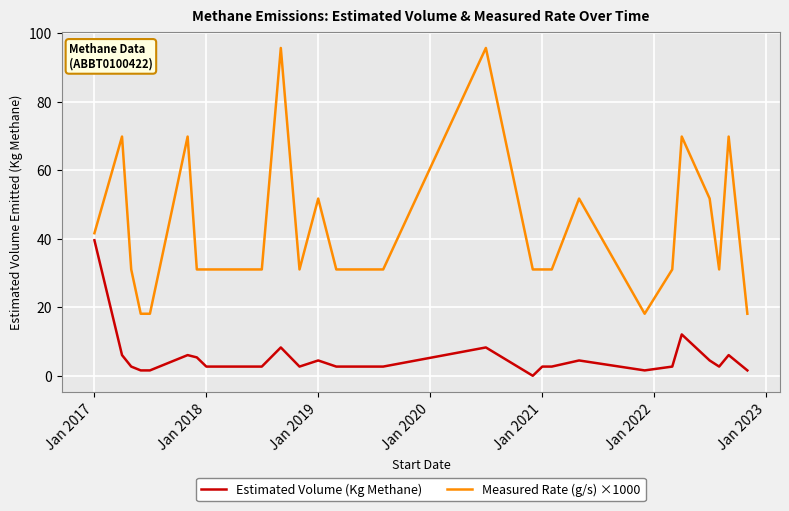

How many categories are shown in the chart?

27